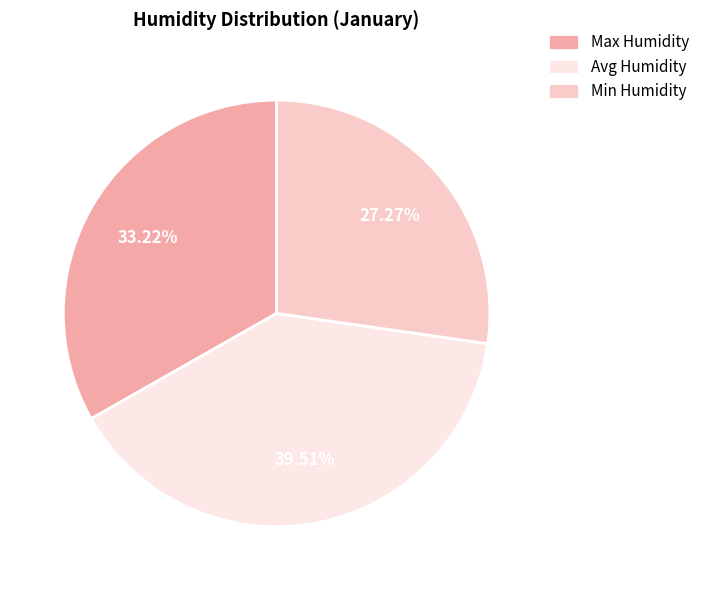

Does any single category account for the majority?

No